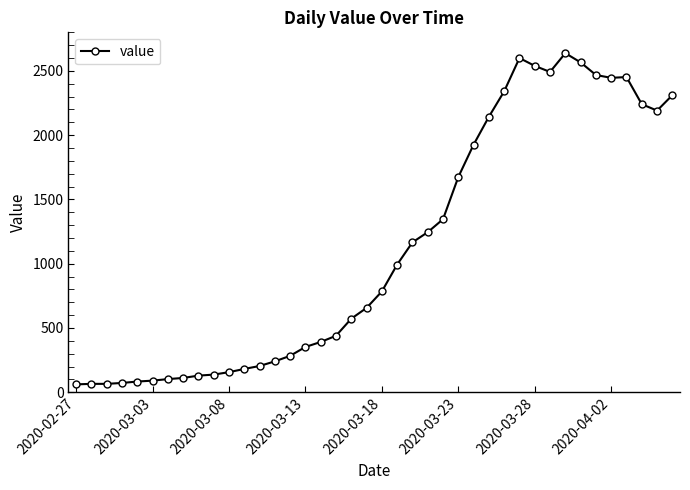

How many lines are shown in the chart?

1